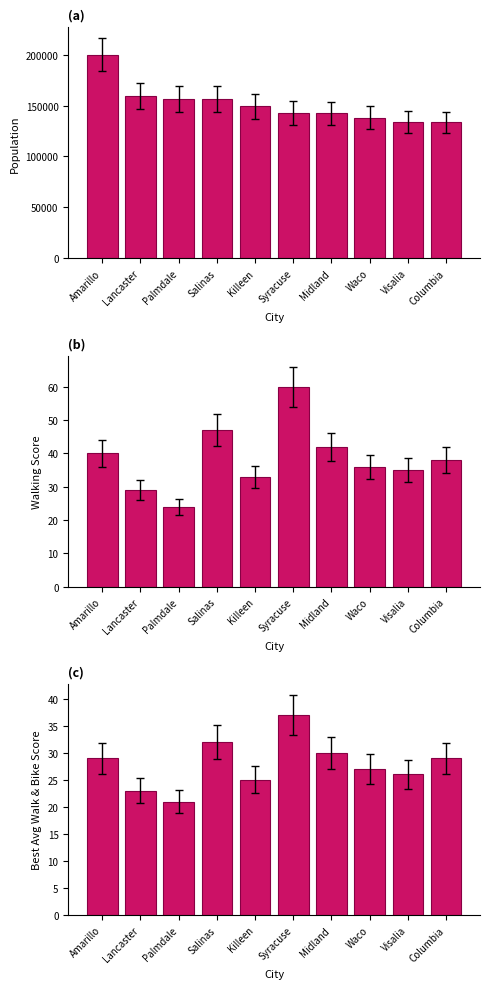

Reading right to left, list all the values displayed in this chart.

Population: 133451	133800	138183	142344	142749	149103	156259	156667	159053	199924
walkingScore: 38	35	36	42	60	33	47	24	29	40
best average walk and bike score: 29	26	27	30	37	25	32	21	23	29